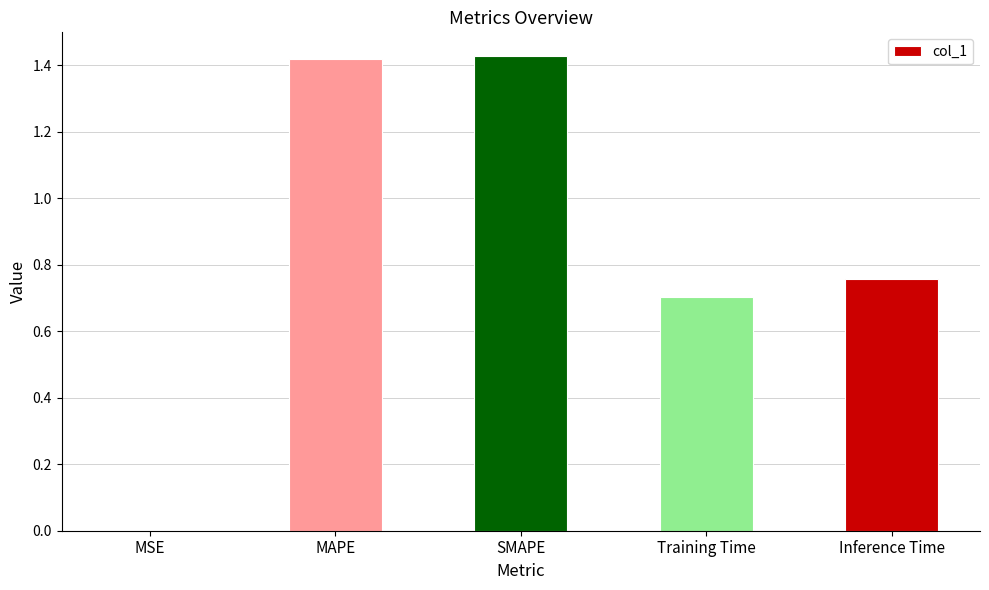

True or false: the data shows 0.7 at Training Time.

True